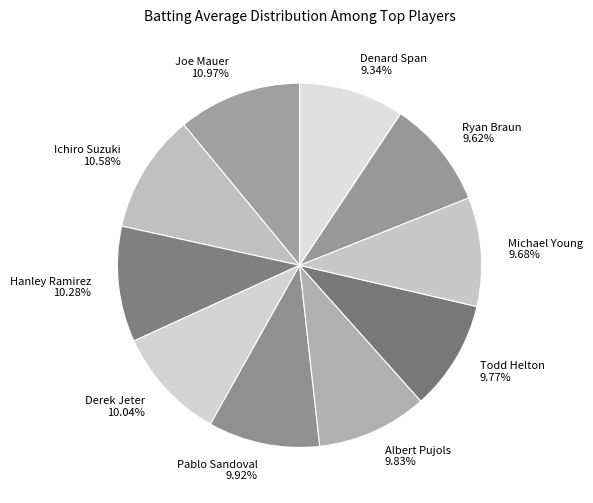

Is there any slice that represents more than half of the pie?

No